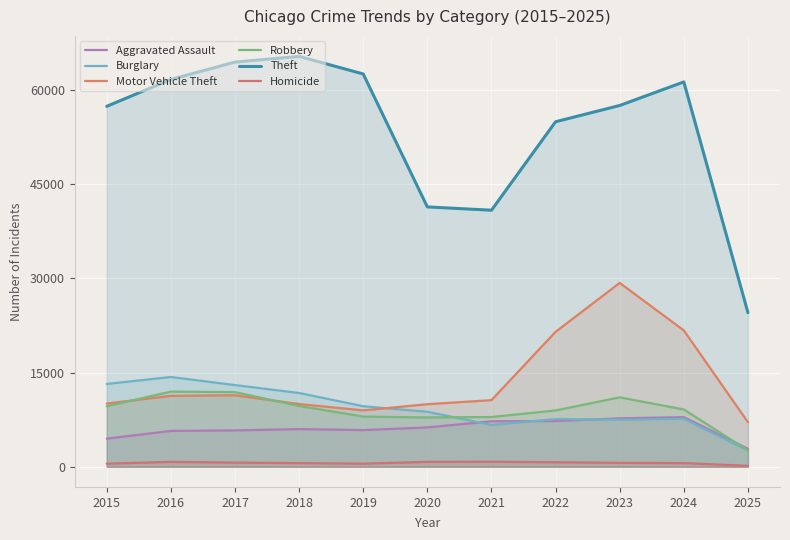

Is the value of Burglary at 2018 greater than the value of Motor Vehicle Theft at 2015?

Yes